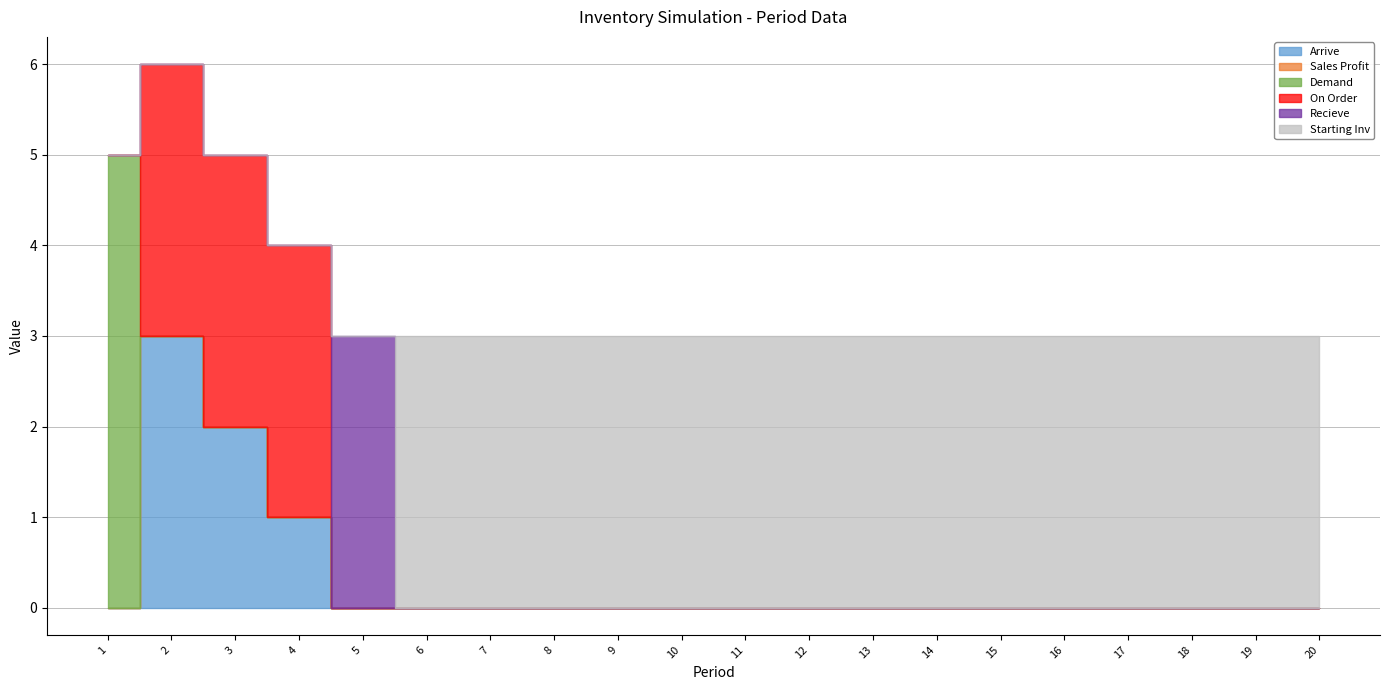

Between 11 and 12, which is larger?

11